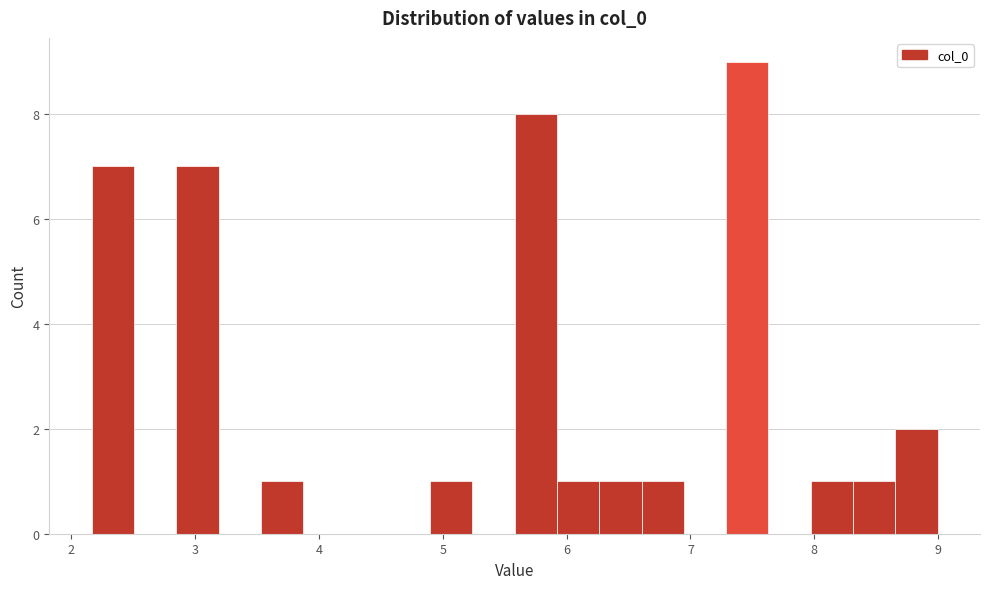

Around what value on the x-axis is the tallest bar? Give the approximate position of its centre, as read against the axis.

7.5